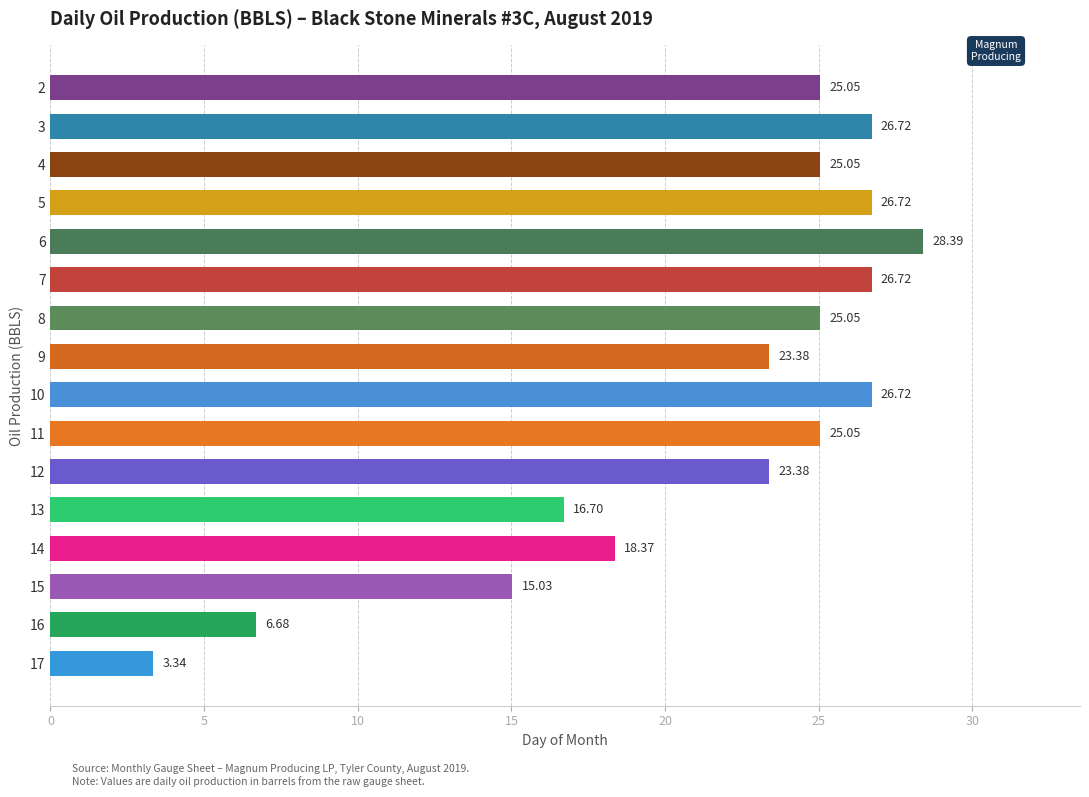

What is the average value?

21.4